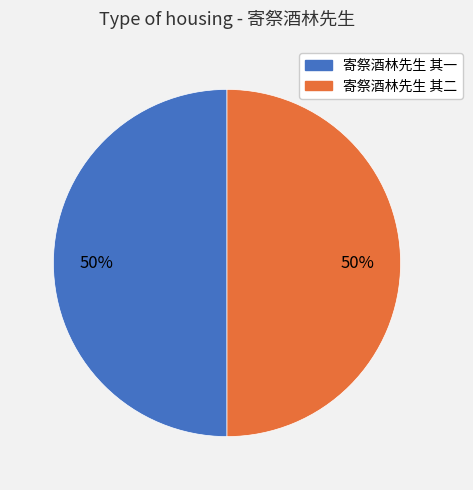

What is the ratio of the value at 寄祭酒林先生 其二 to the value at 寄祭酒林先生 其一?

1.0